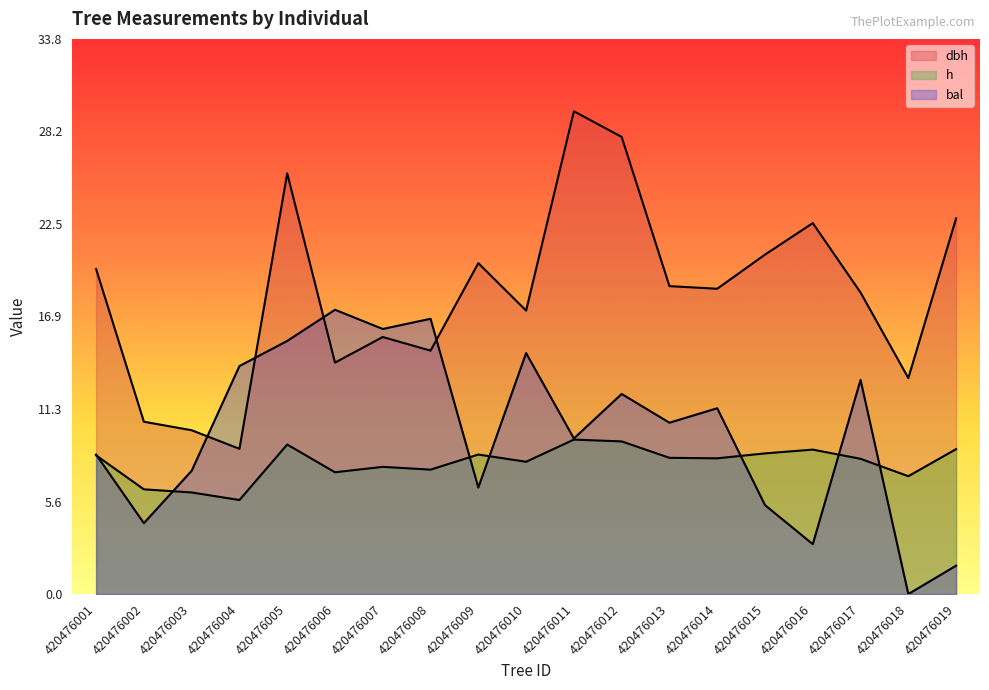

Rank the series at 420476003 from highest to lowest value.

dbh, bal, h